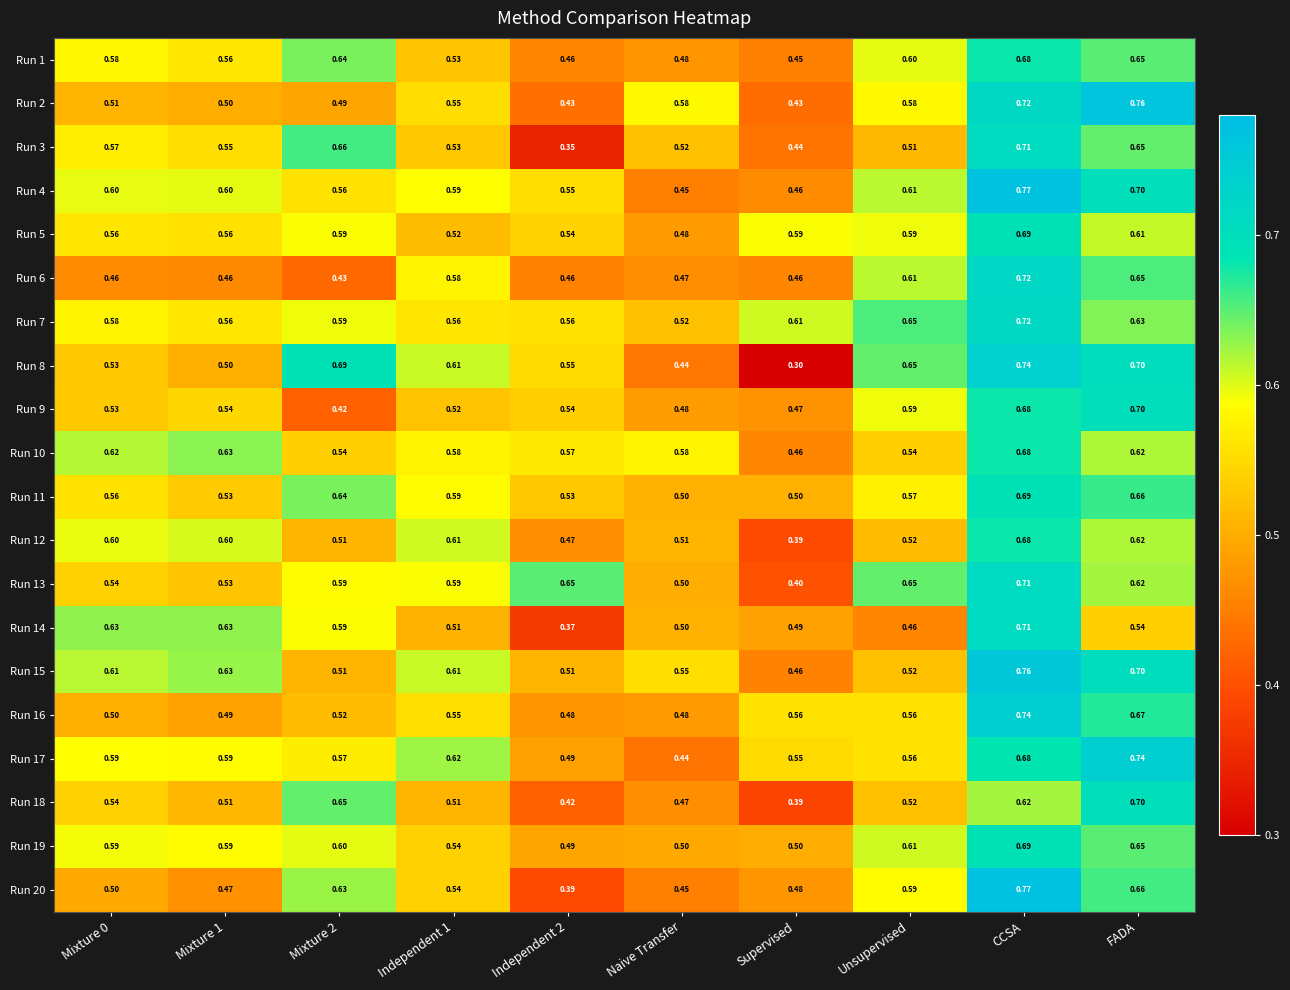

Where is Run 17 nearest to the value 0?

Naive Transfer